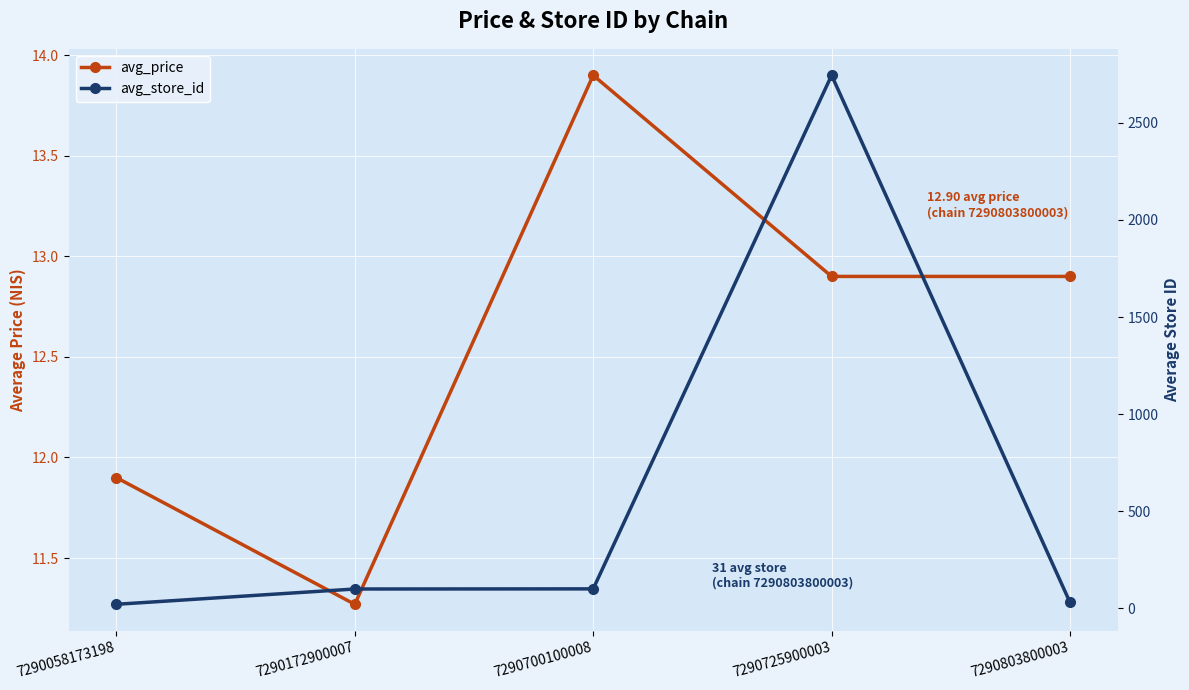

What is the difference between the maximum and second lowest values in the avg_price series?

2.0